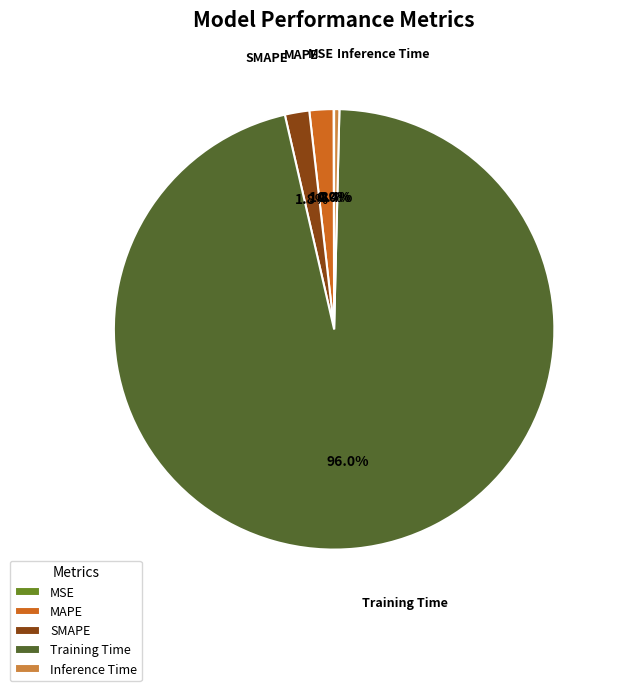

Is it true that MAPE is 12% of the pie?

False